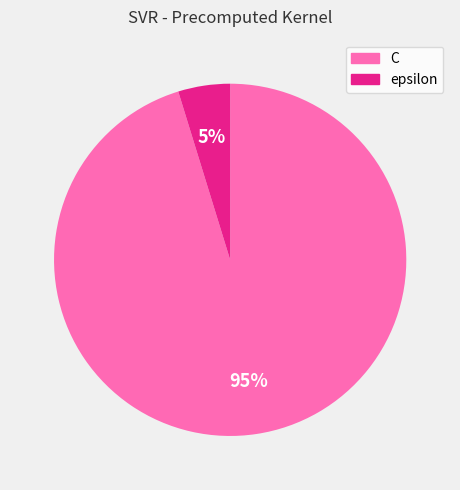

Count the number of slices in the pie.

2